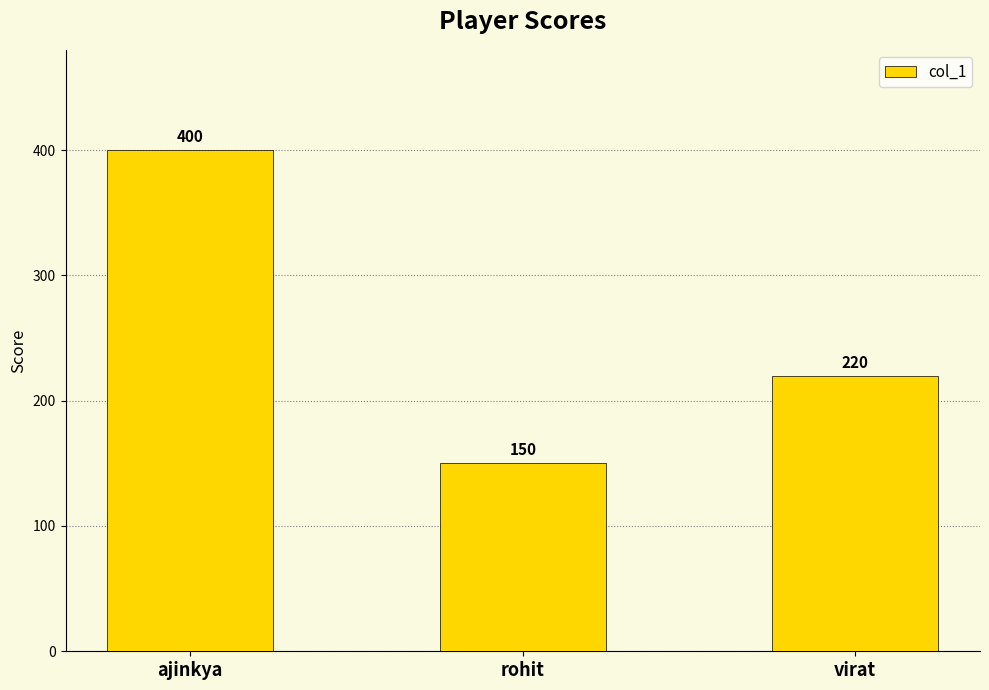

Approximately how many times larger is the value at ajinkya compared to virat?

1.8